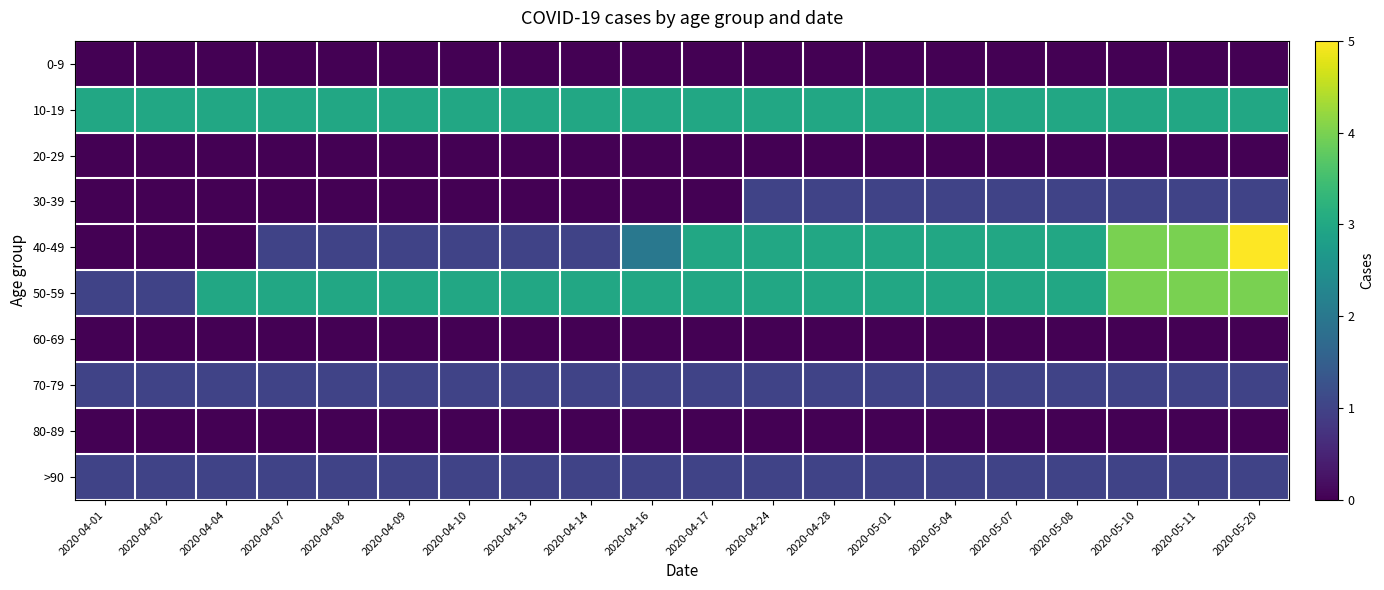

What is the difference between the highest and lowest values at 2020-04-04?

3